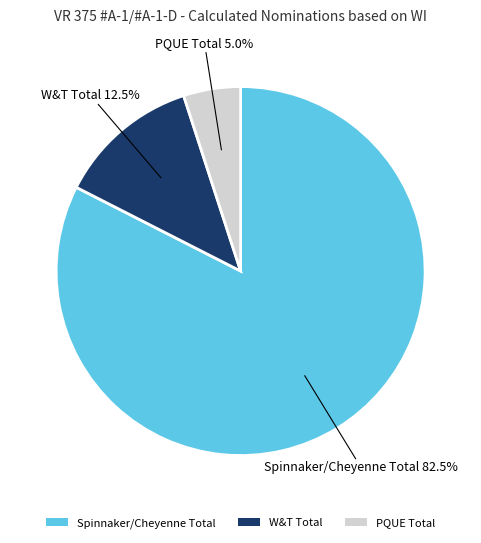

What is the smallest slice in the pie chart?

PQUE Total